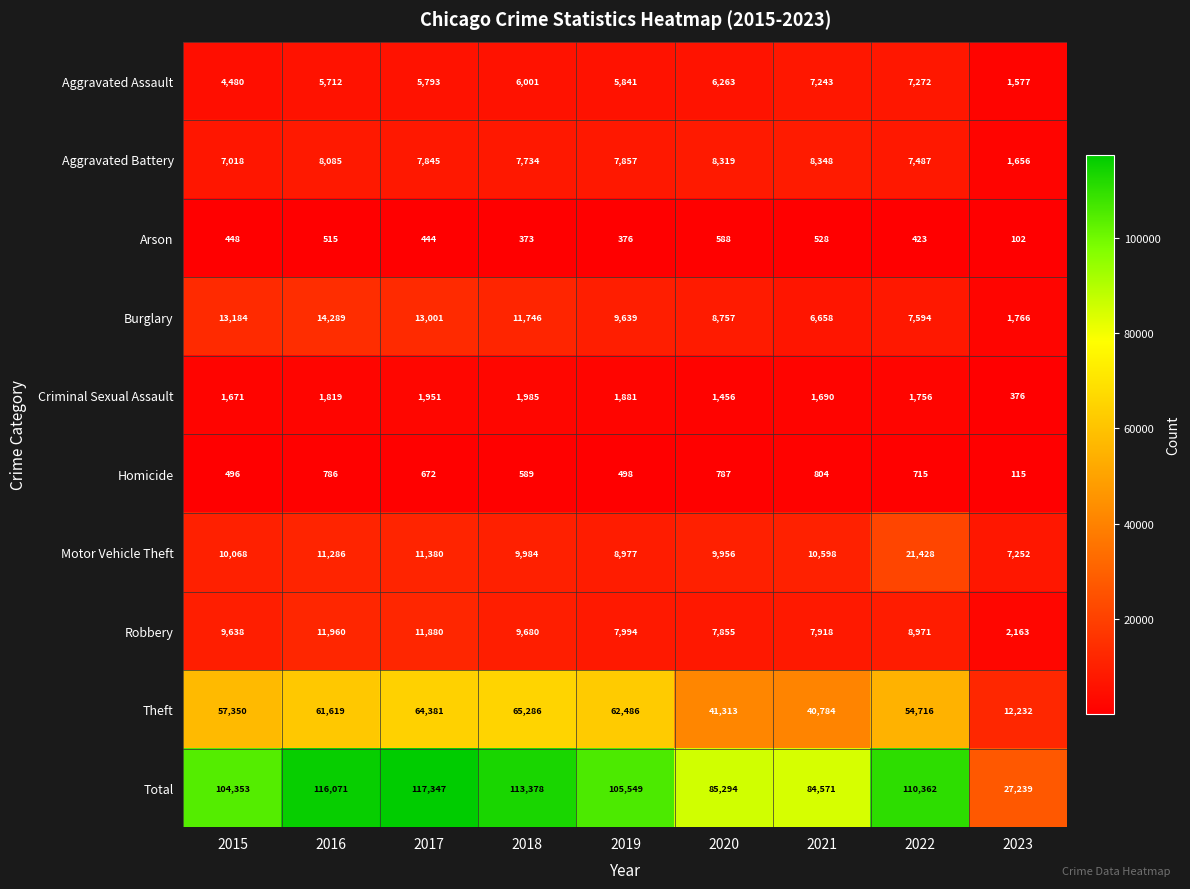

What is the lowest value of the Aggravated Battery series?

1656